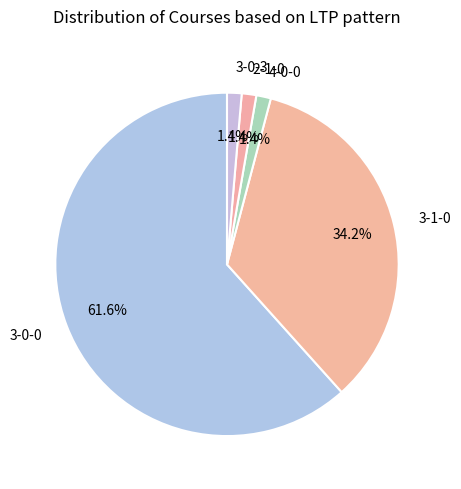

What is the majority slice?

3-0-0